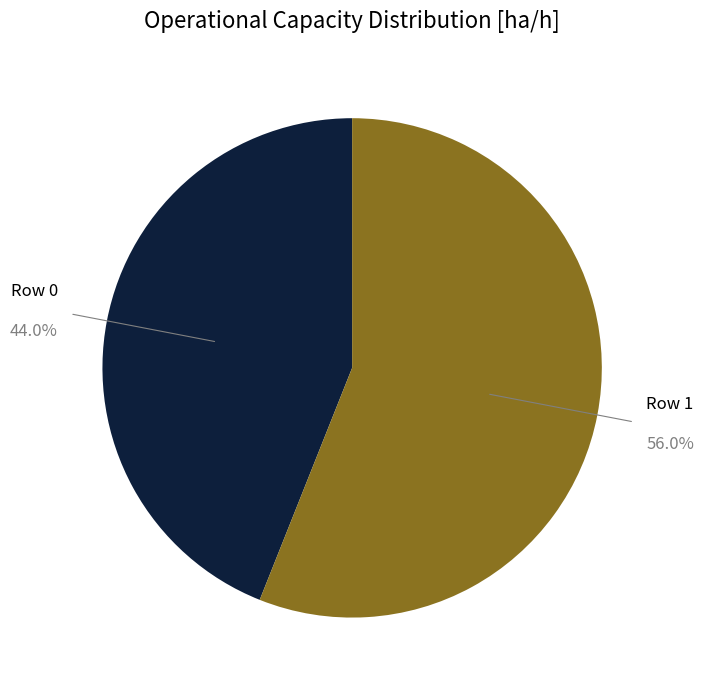

Which slice represents more than half of the pie?

Row 1